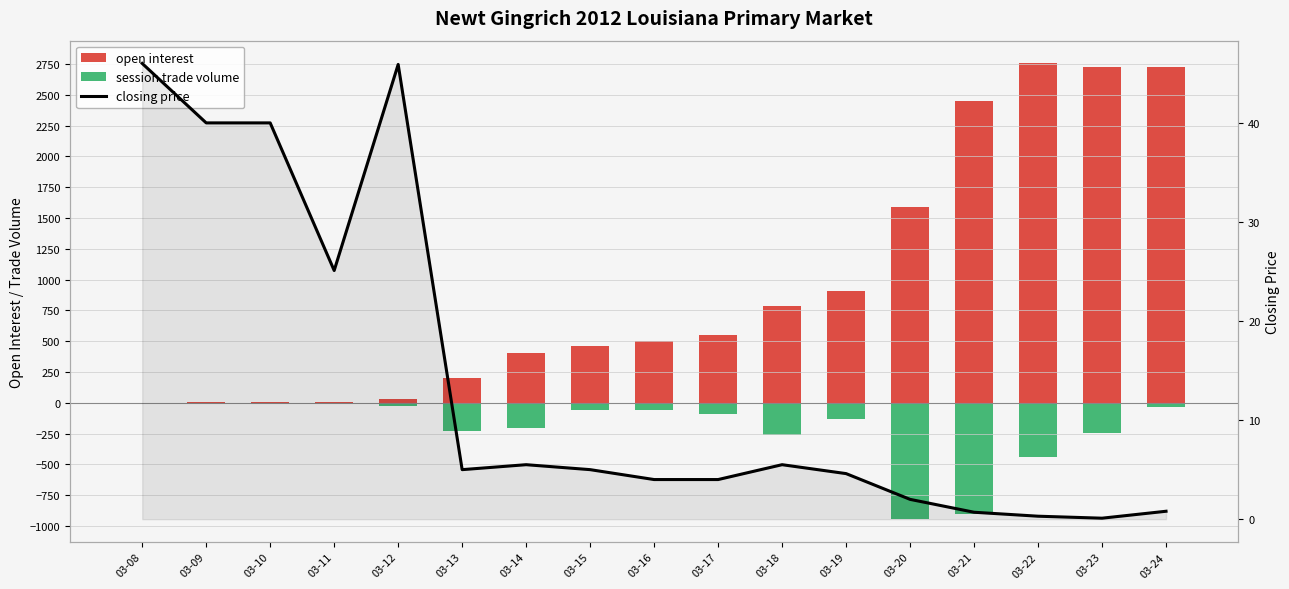

At which category is the sum across all series the highest?

03-24